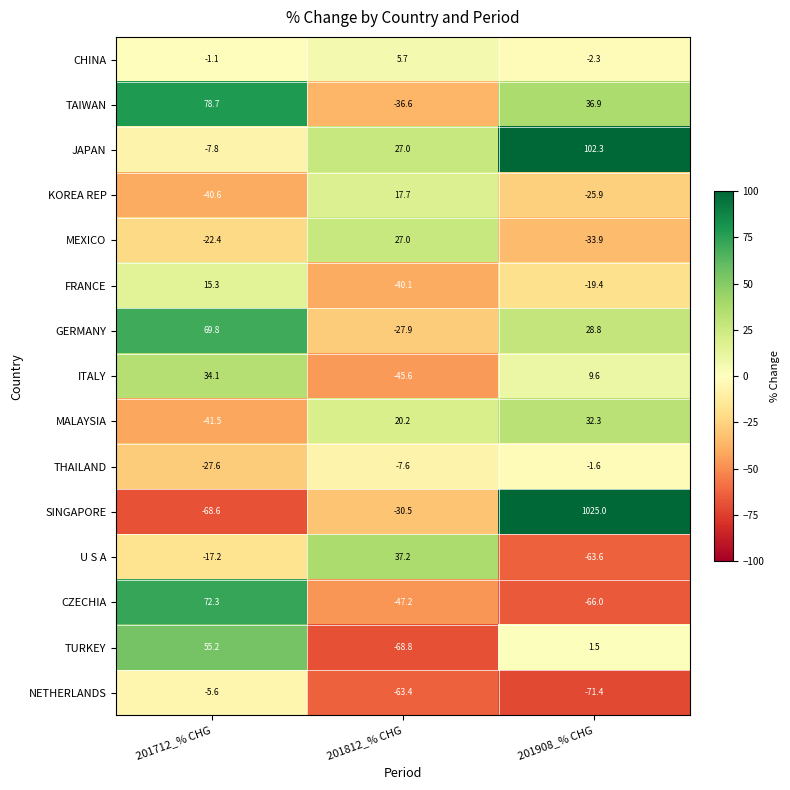

At which label does NETHERLANDS reach its minimum?

201908_% CHG